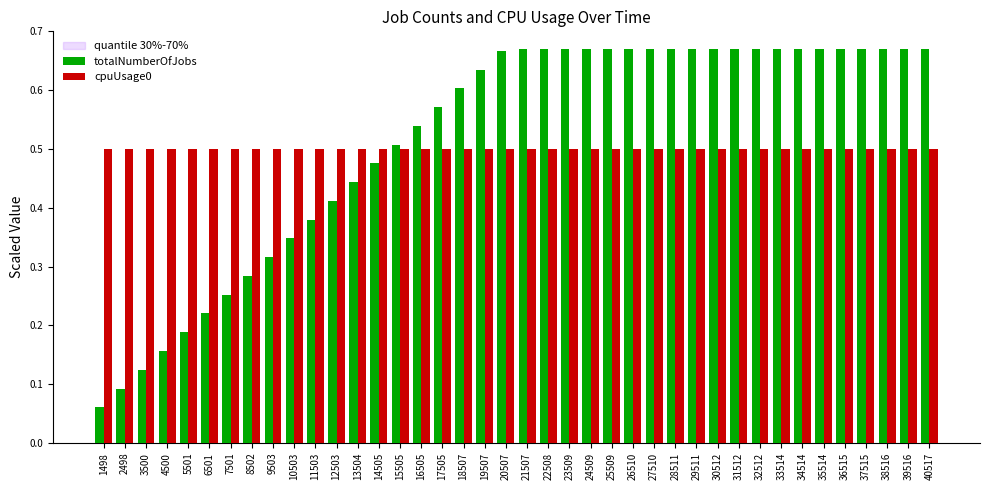

List the labels in order of totalNumberOfJobs value, smallest first.

1498, 2498, 3500, 4500, 5501, 6501, 7501, 8502, 9503, 10503, 11503, 12503, 13504, 14505, 15505, 16505, 17505, 18507, 19507, 20507, 21507, 22508, 23509, 24509, 25509, 26510, 27510, 28511, 29511, 30512, 31512, 32512, 33514, 34514, 35514, 36515, 37515, 38516, 39516, 40517